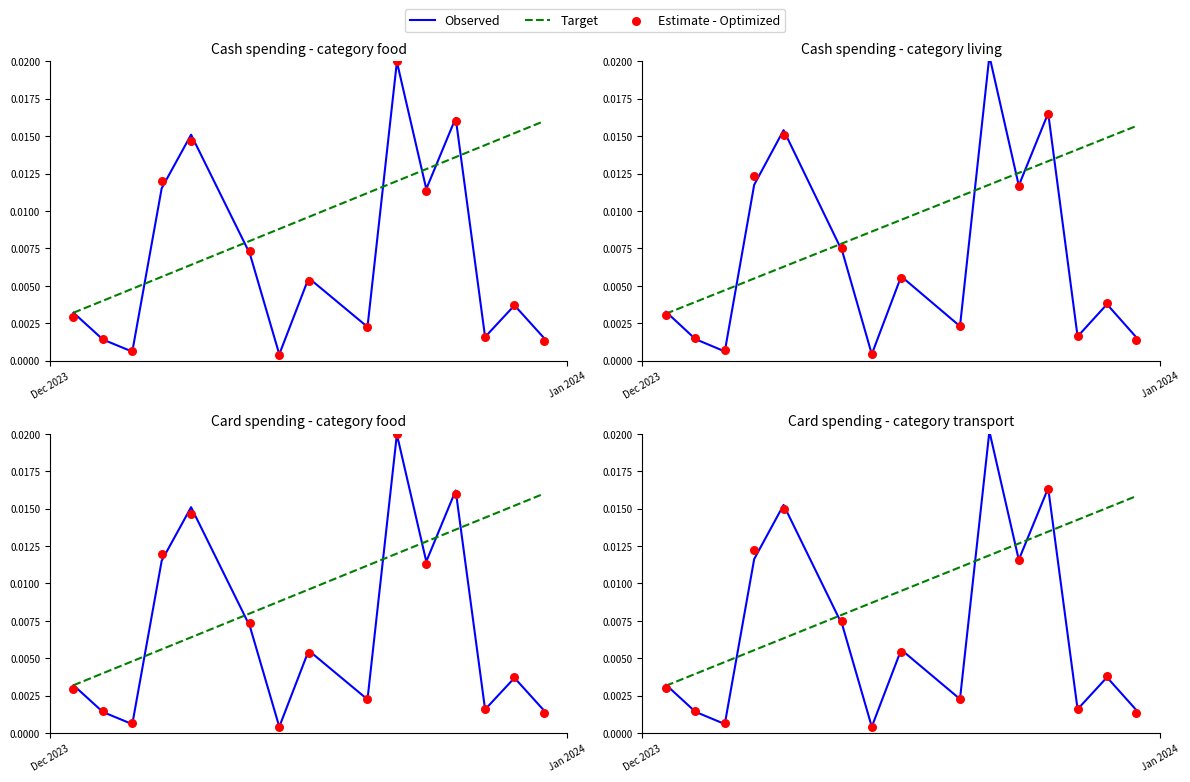

Which series has the largest total across all categories?

Target